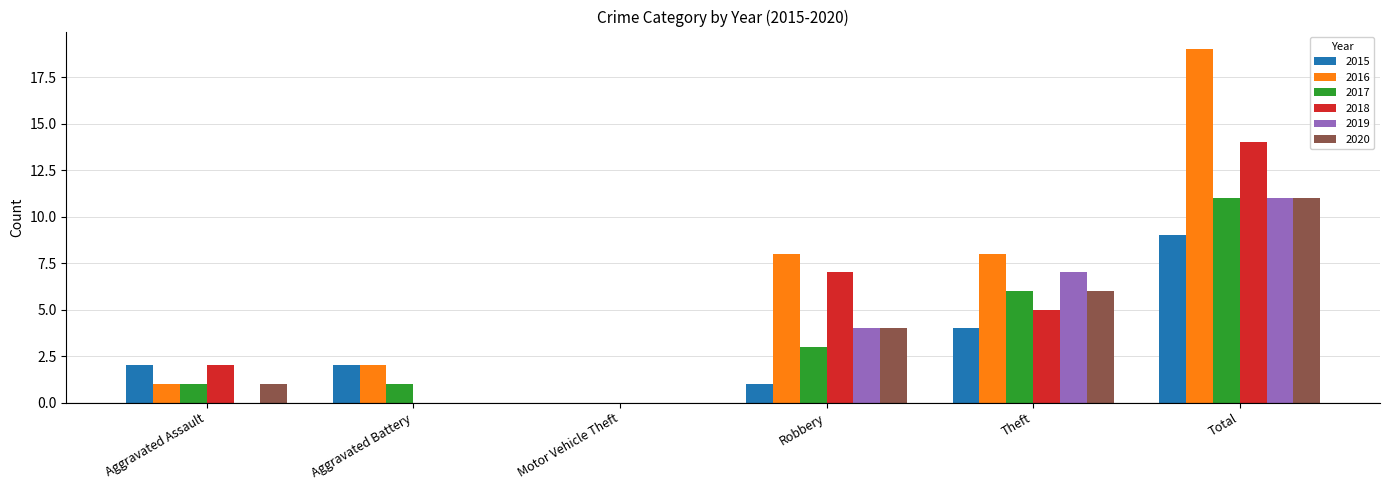

Between Motor Vehicle Theft and Theft, which series saw the biggest shift?

2016